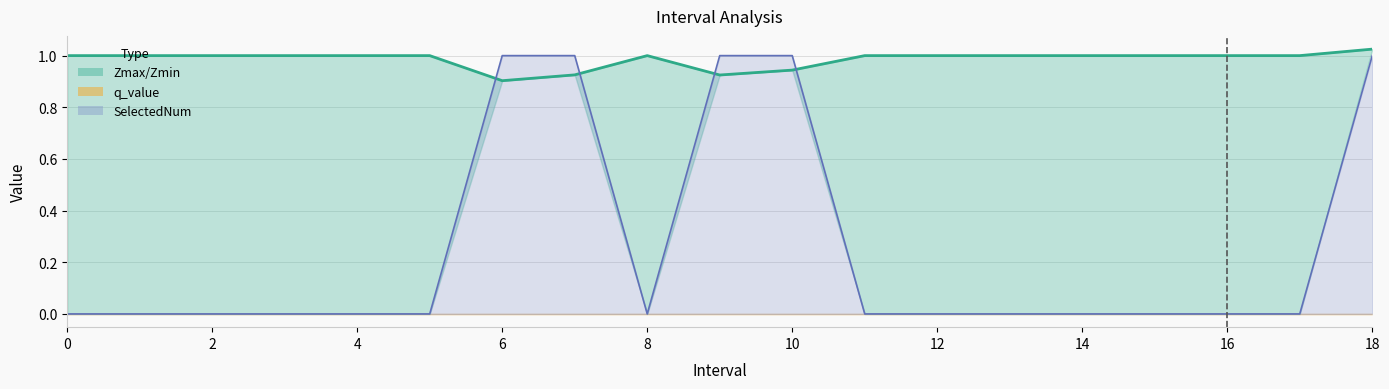

How many points are lower than both their immediate neighbors (excluding endpoints)?

2